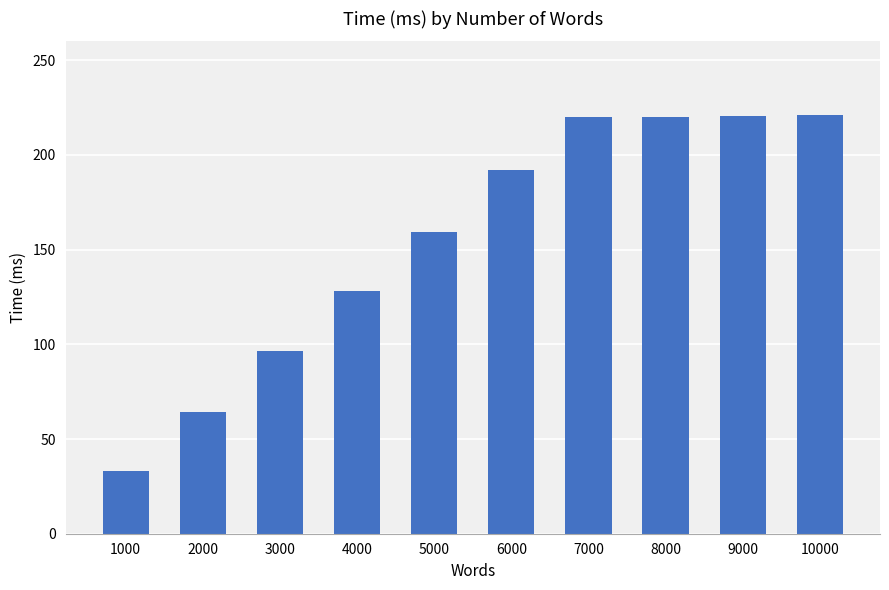

What is the sum of all values?

1554.8